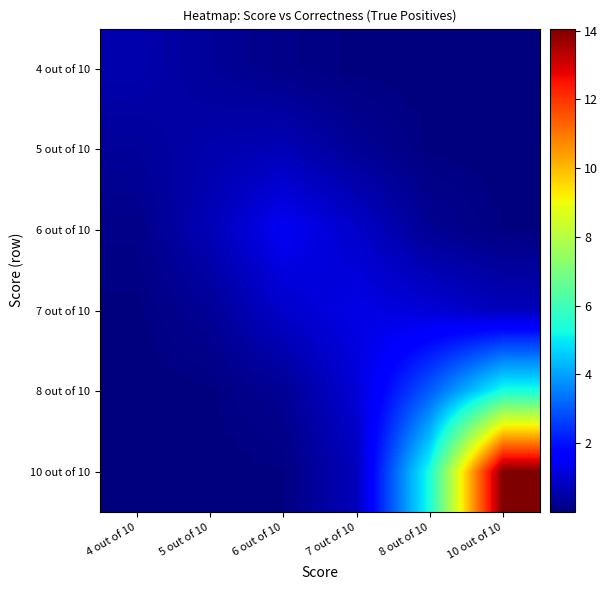

At which category is the sum across all series the highest?

10 out of 10